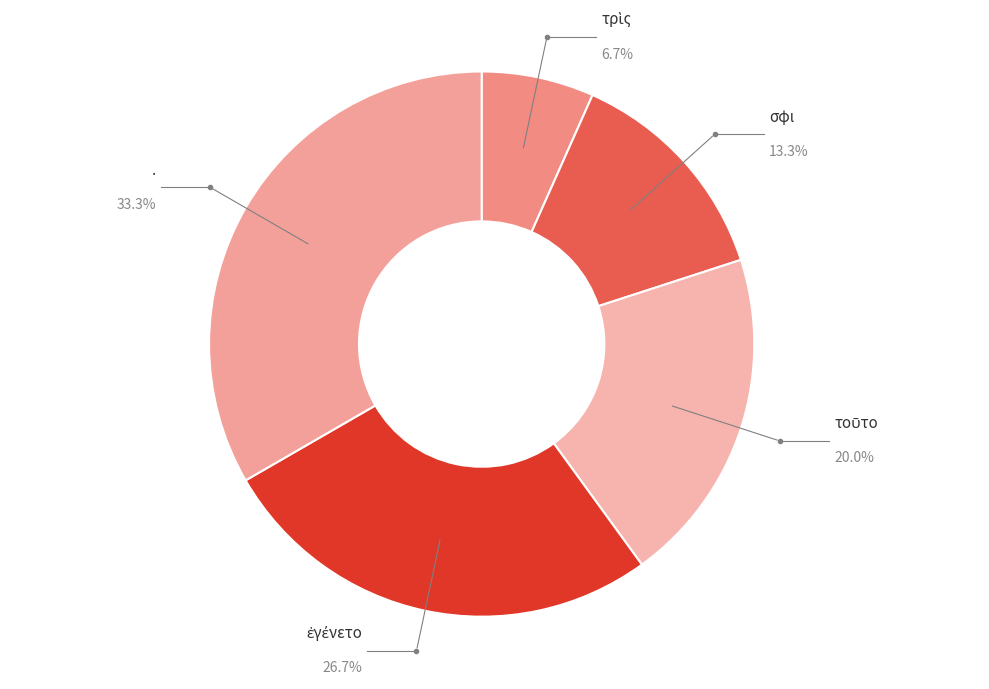

What is the largest slice in the pie chart?

.